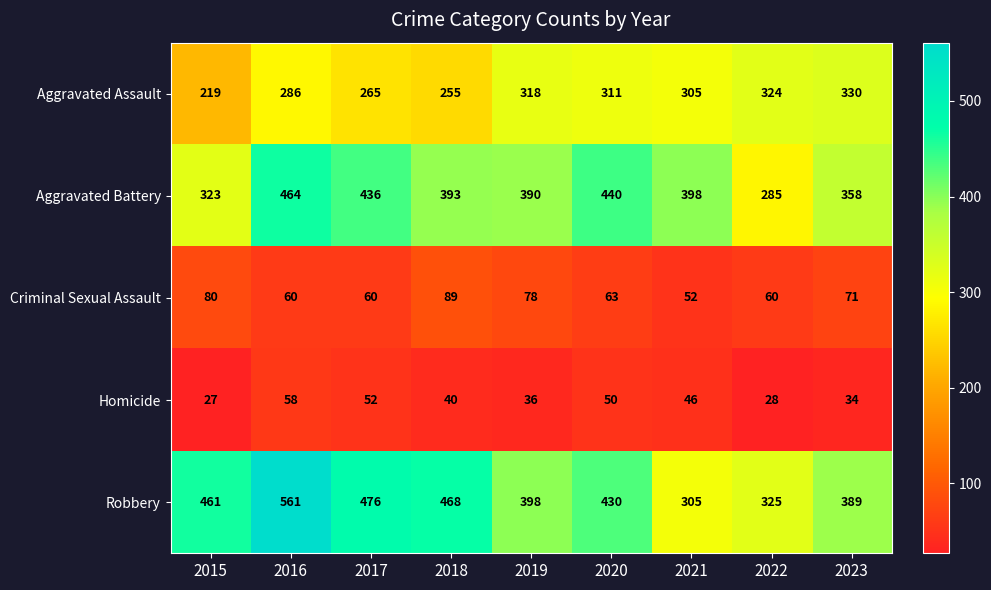

At which category is the sum across all series the highest?

2016